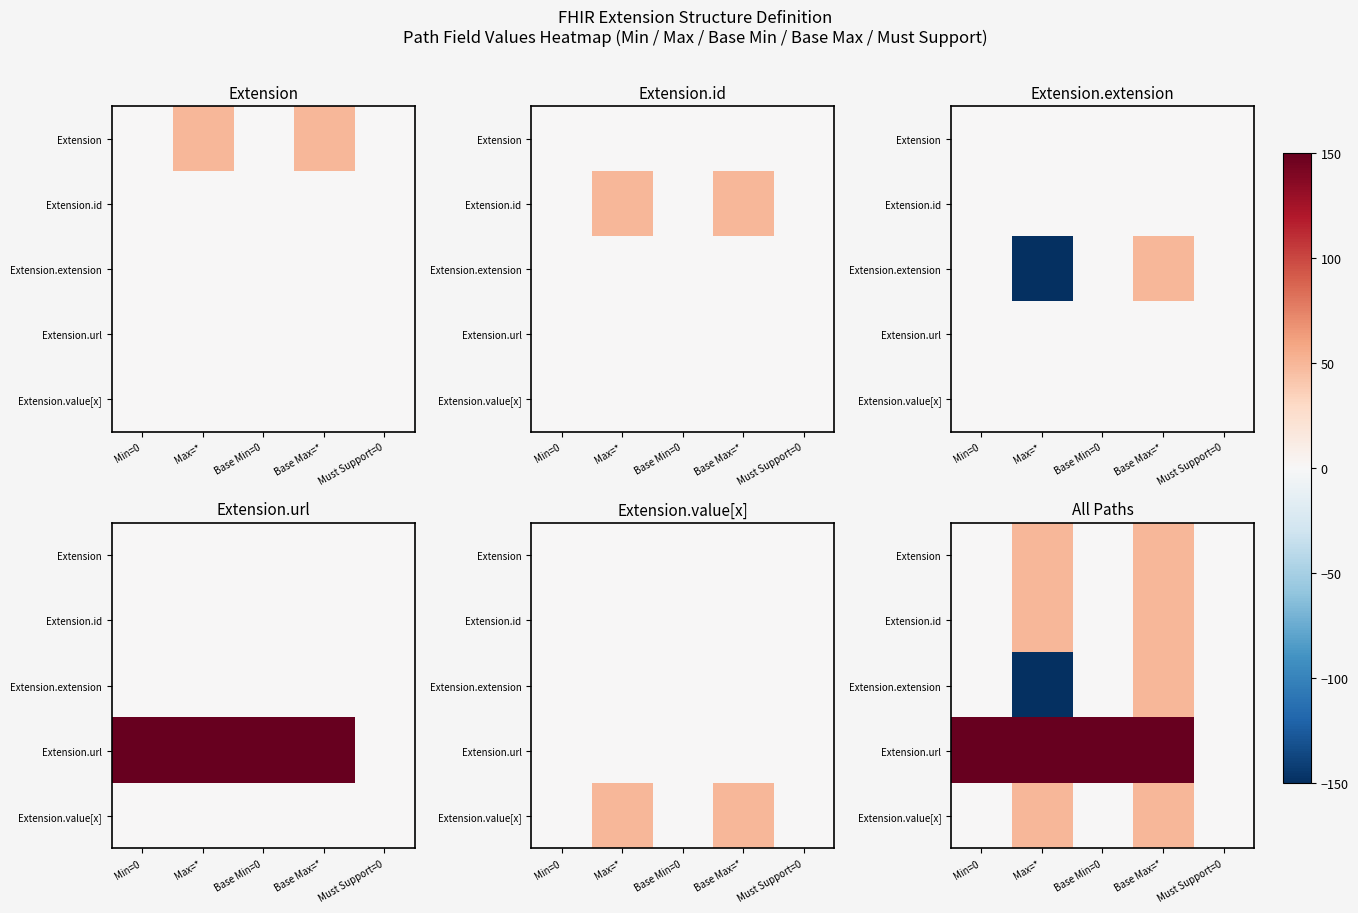

What is the difference between the maximum and minimum values in the Extension.value[x] series?

50